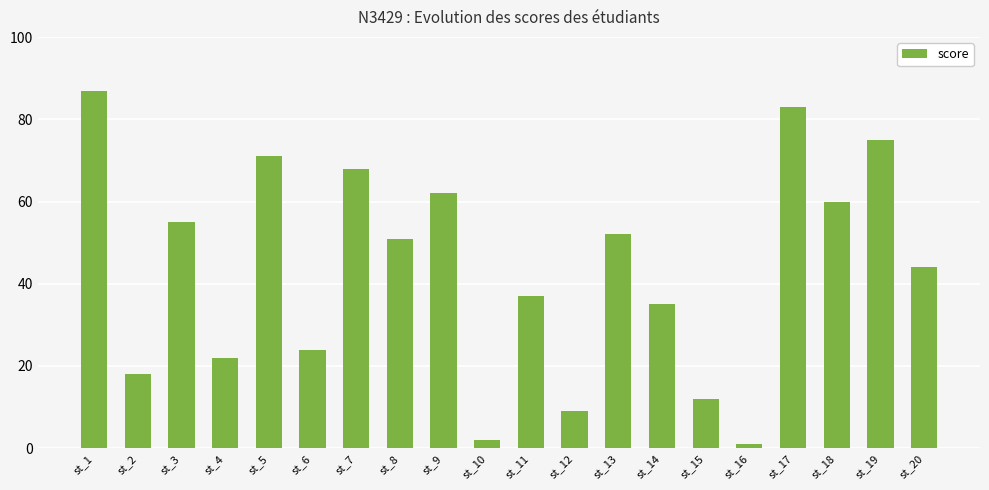

Which label corresponds to the largest value in the chart?

st_1